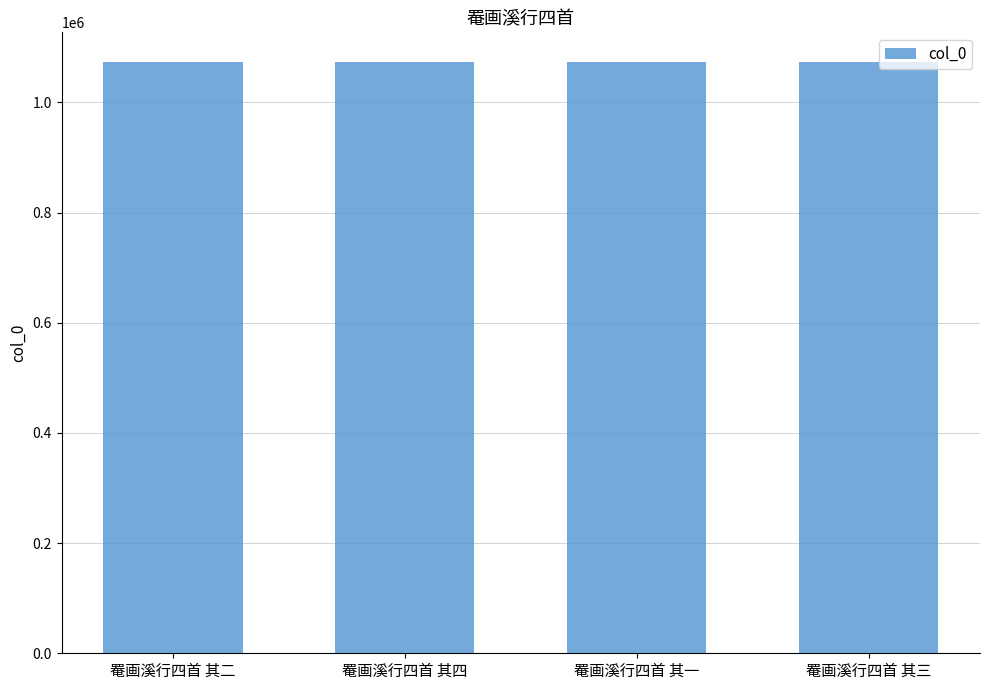

What is the ratio of the value at 罨画溪行四首 其二 to the value at 罨画溪行四首 其一?

1.0